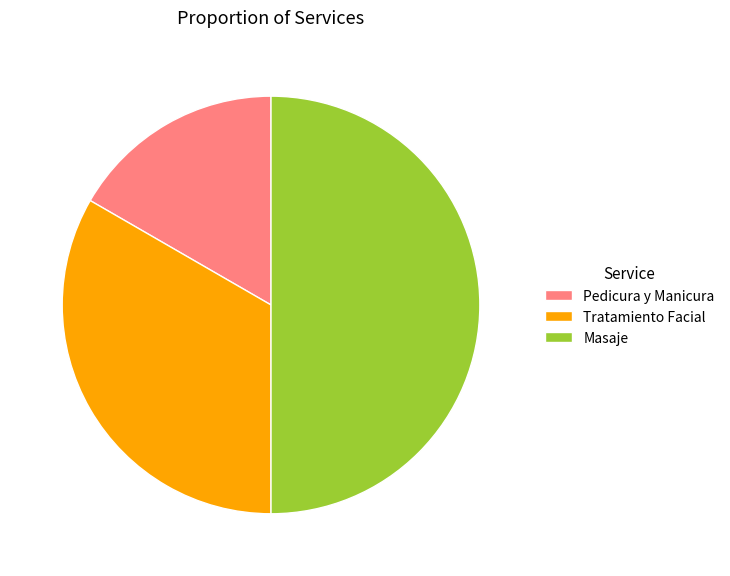

Combined, do Masaje and Tratamiento Facial account for over 50%?

Yes